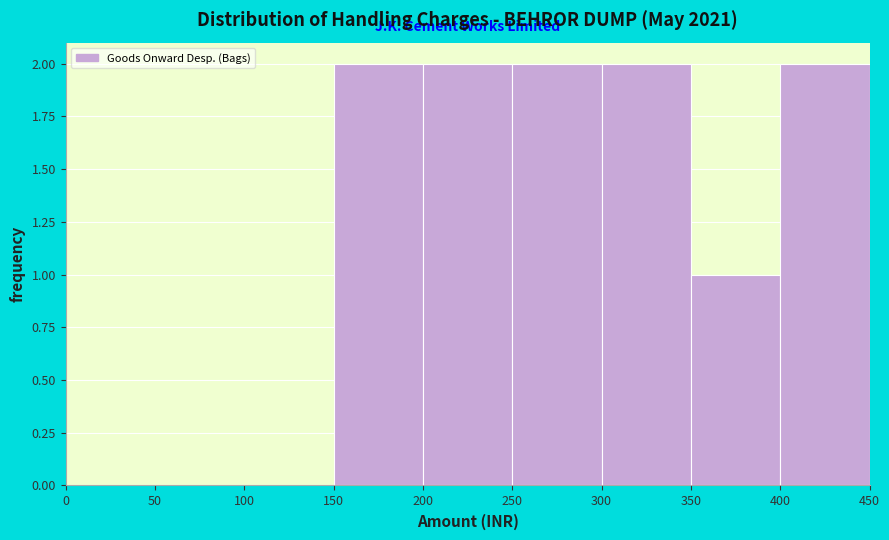

Reading left to right, transcribe this chart: for each bar, give the range it covers on the x-axis and its height. The values are not printed on the chart, so give them approximately, as read against the axis.

0 to 50: 0
50 to 100: 0
100 to 150: 0
150 to 200: 2
200 to 250: 2
250 to 300: 2
300 to 350: 2
350 to 400: 1
400 to 450: 2